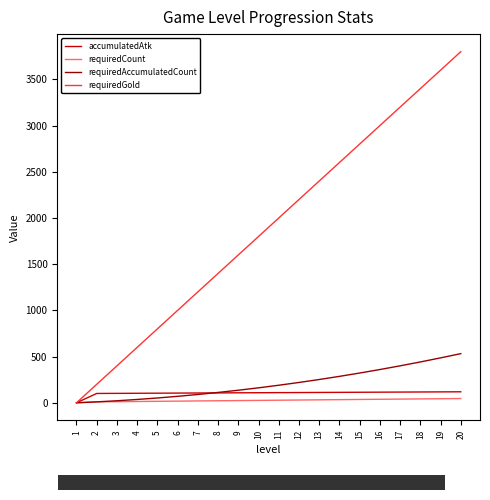

The value of requiredGold at 13 is 2400. True or false?

True